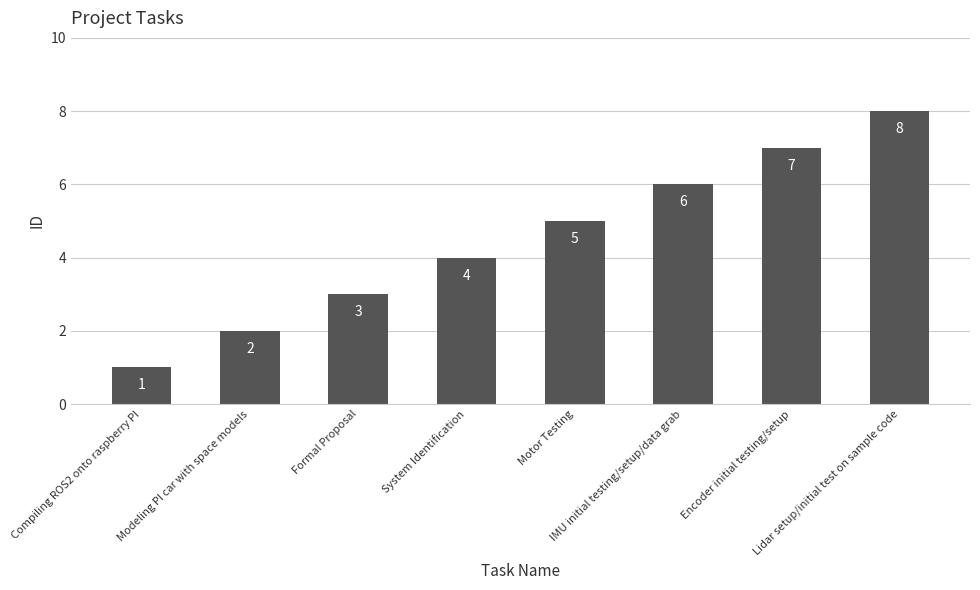

Reading left to right, extract all data points from this chart.

1	2	3	4	5	6	7	8